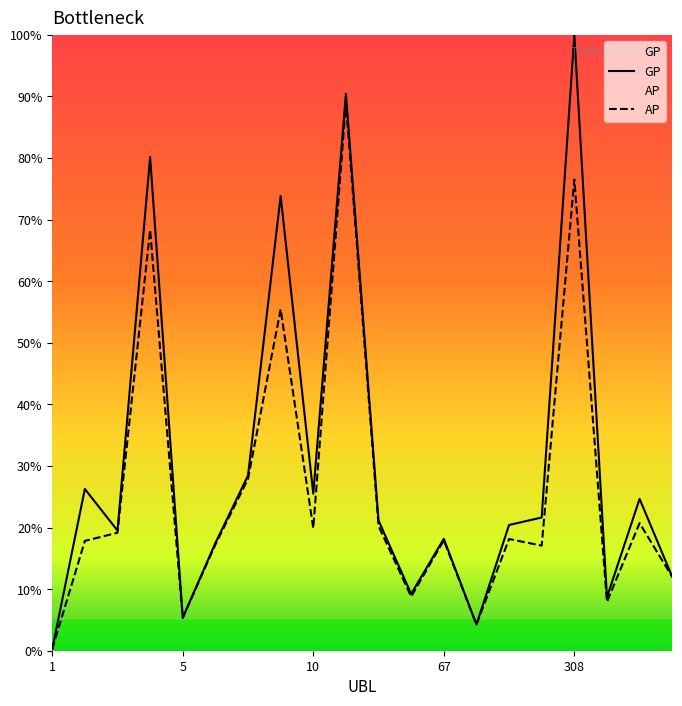

At how many categories does at least one series exceed 47?

4